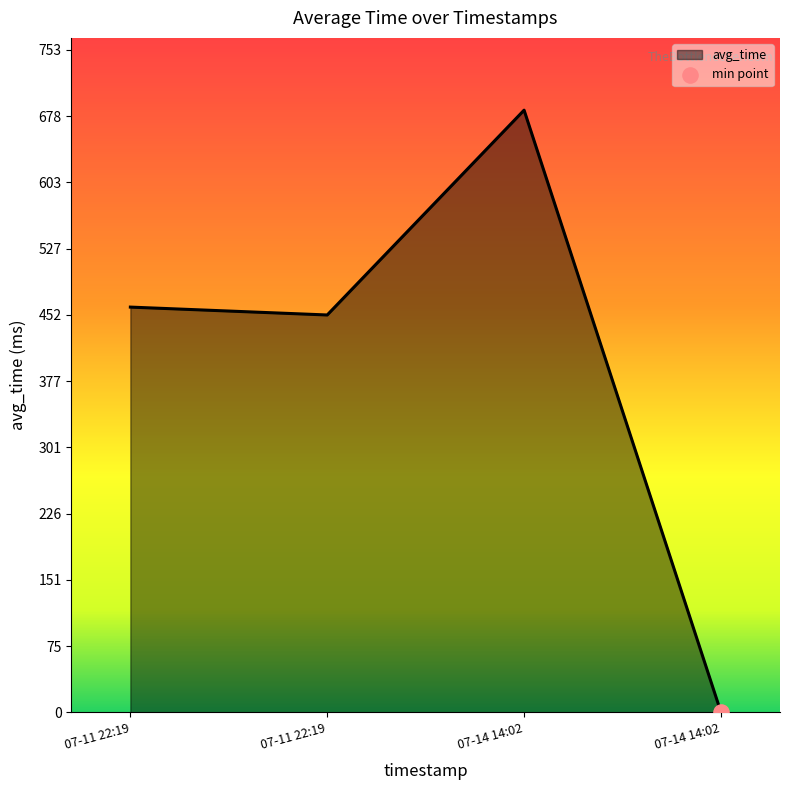

What is the change in value from 07-11 22:19 to 07-11 22:19?

-9.0